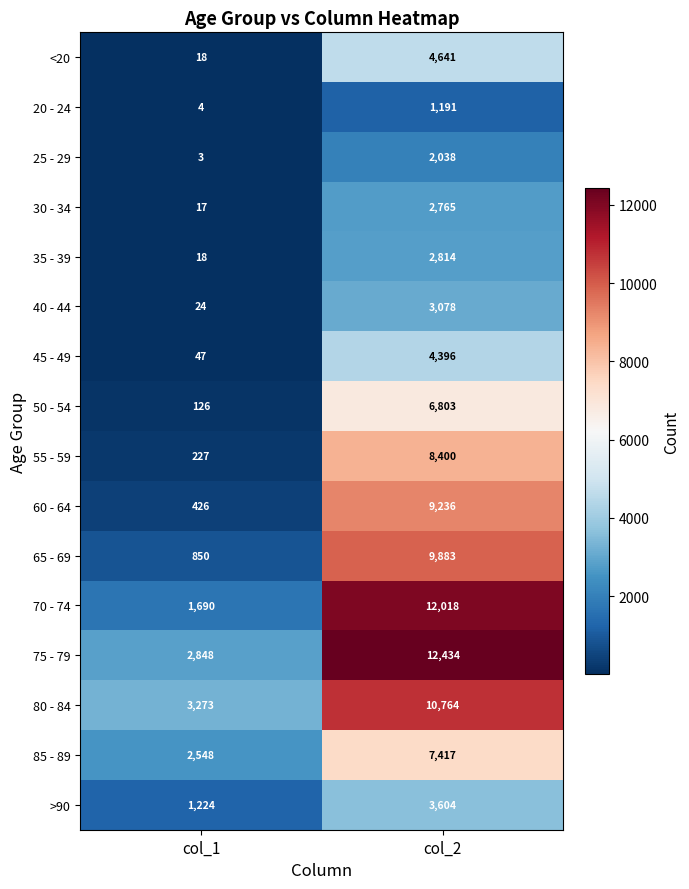

At how many categories does at least one series exceed 5157?

1